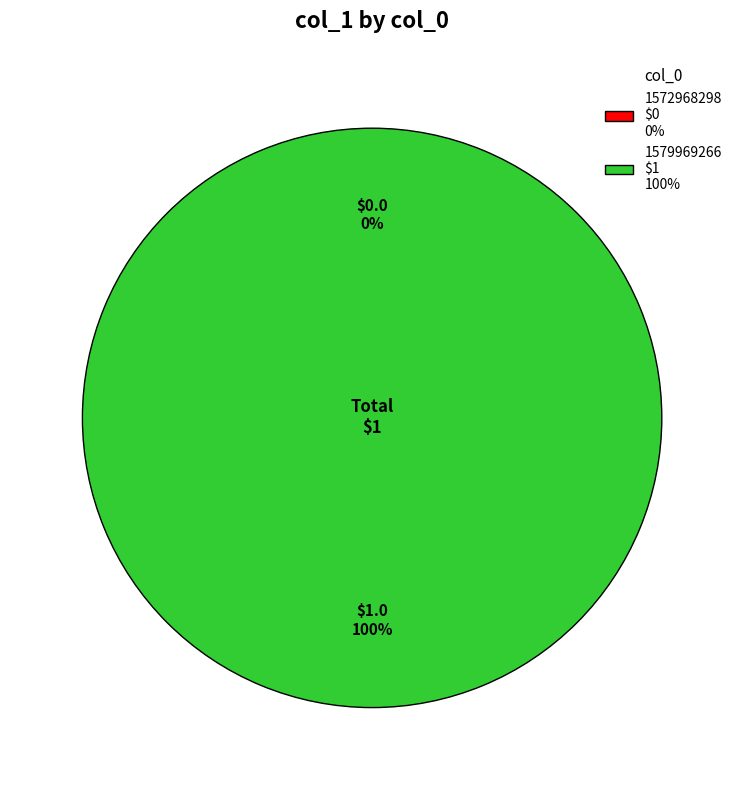

Rank the categories by value from highest to lowest.

1579969266, 1572968298